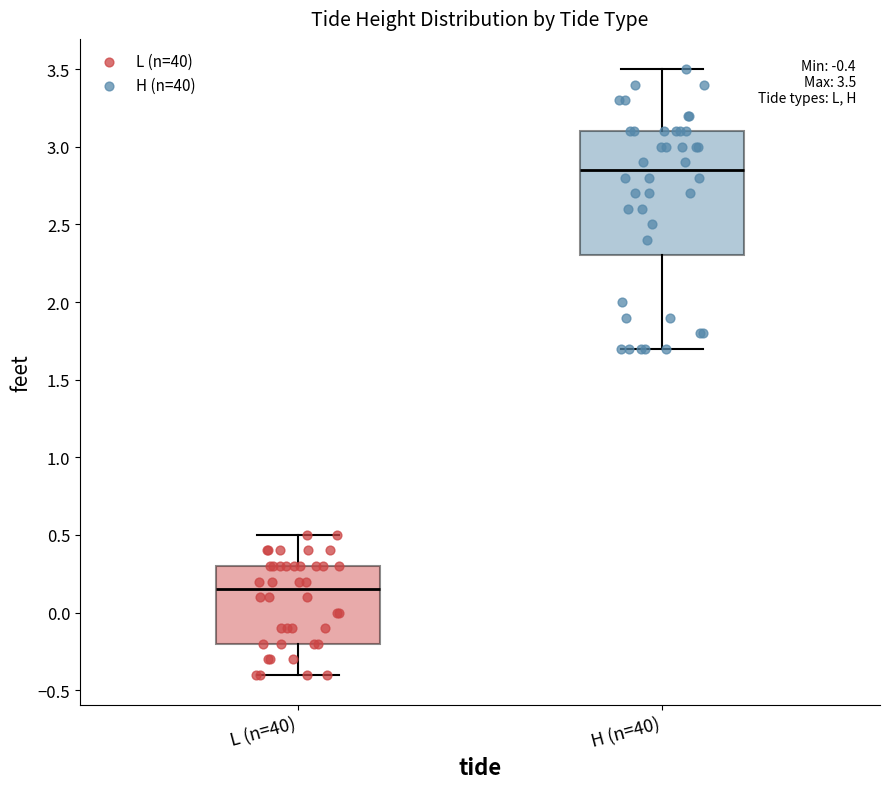

Which box's median line is the highest?

H (n=40)